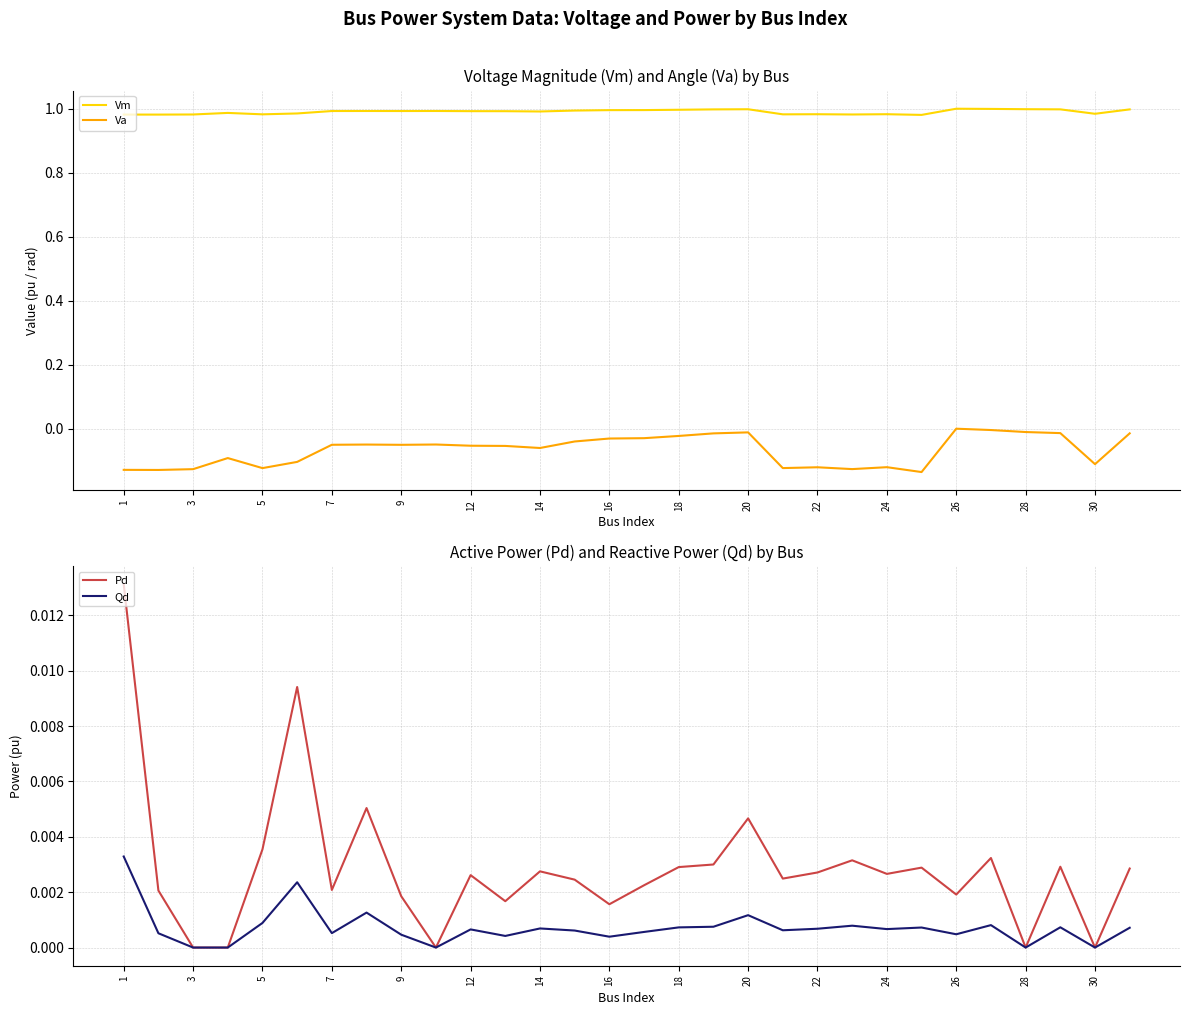

Does the chart have visible grid lines?

Yes